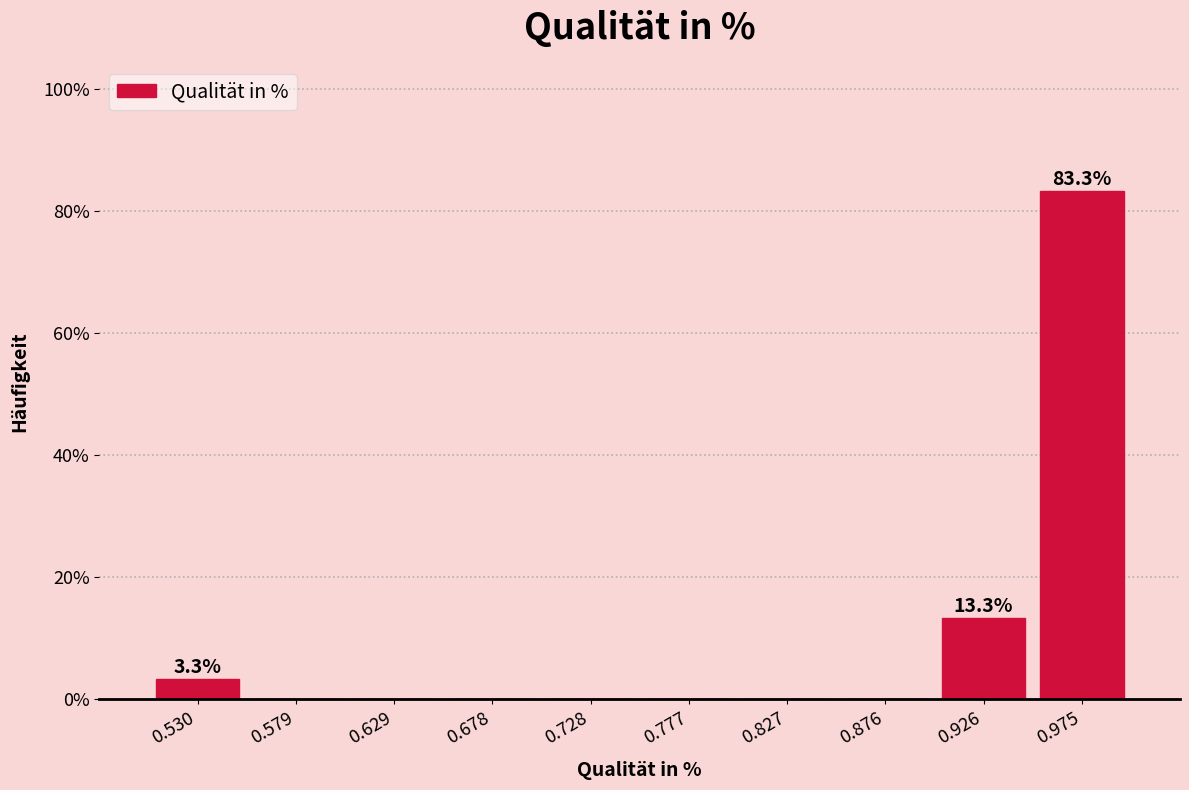

Over which range of the x-axis is the bar tallest?

0.950 to 1.000